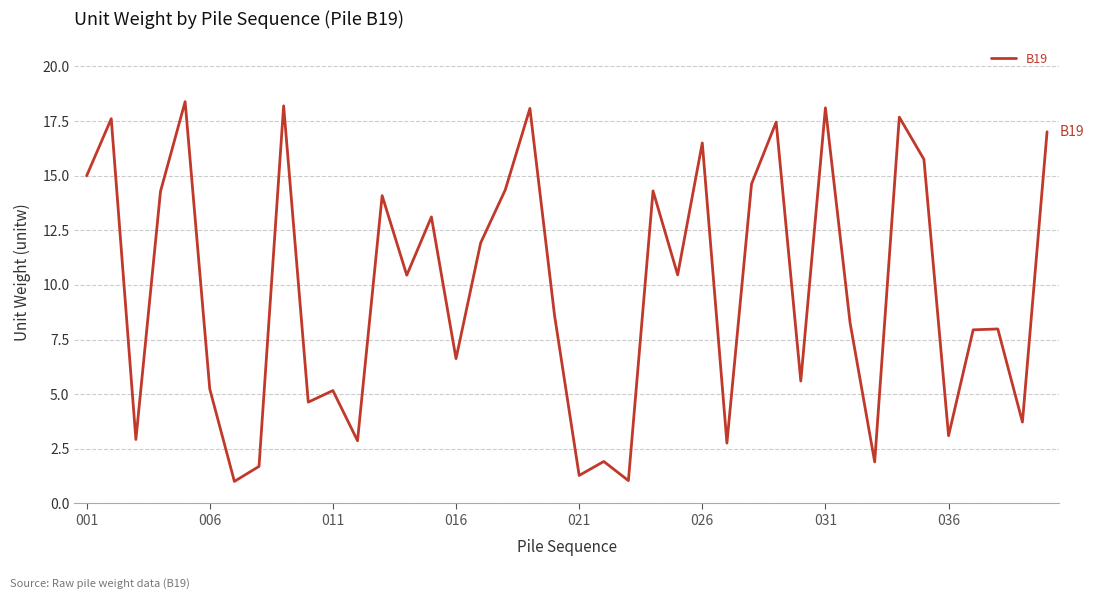

How many values exceed 10?

20